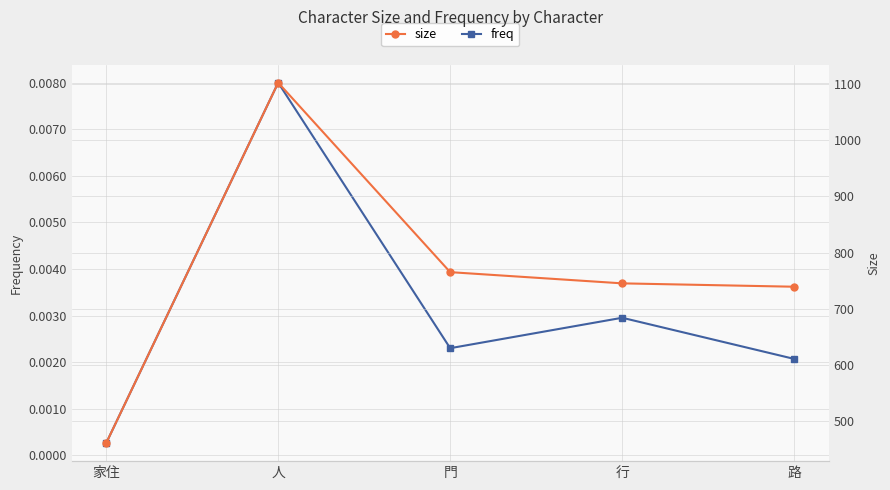

Where does the size series first go above 745?

人